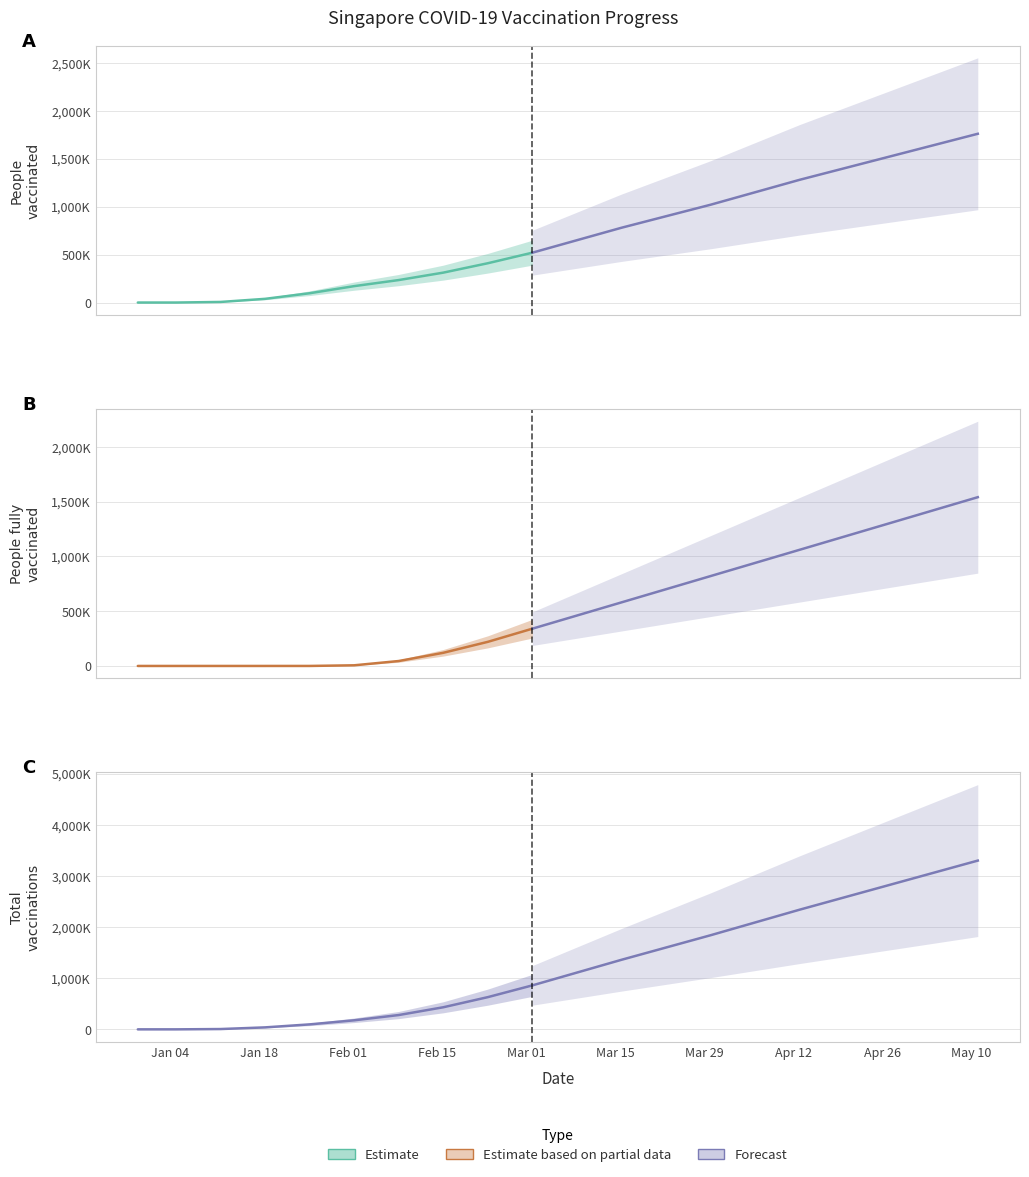

What is the lowest value of the people_vaccinated series?

119